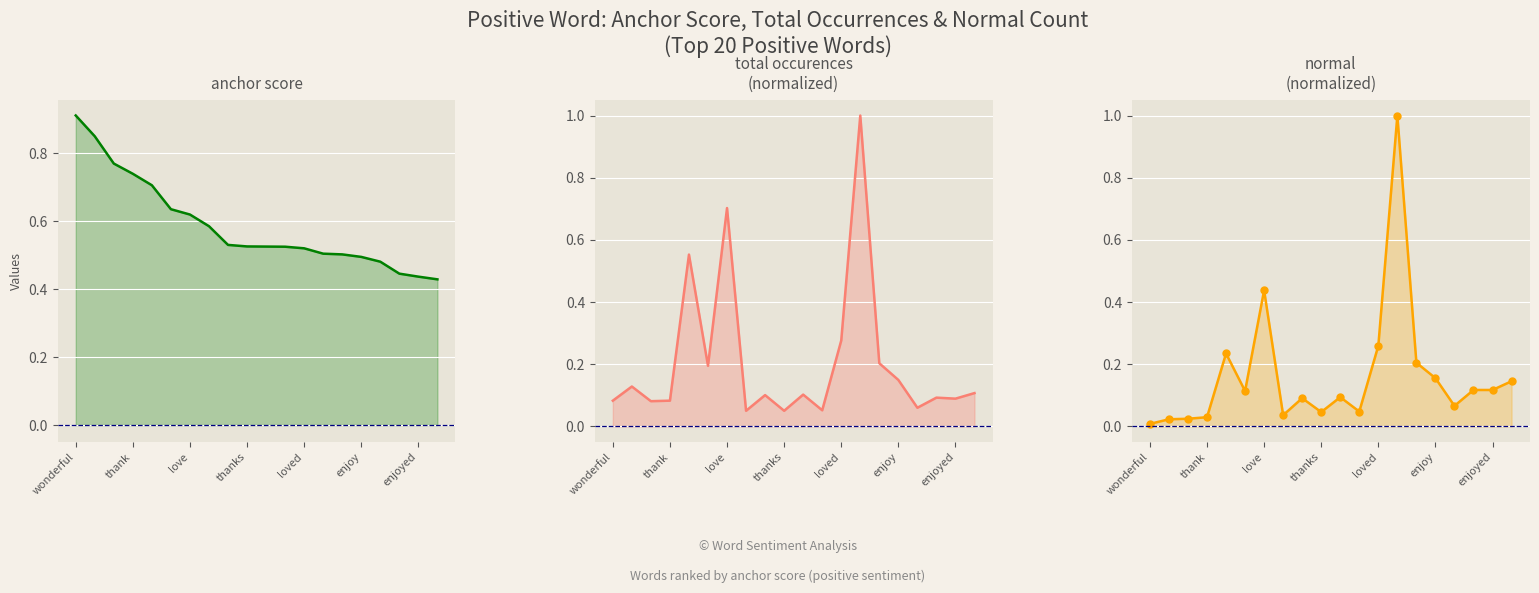

What is the average value of the normal series?

0.2